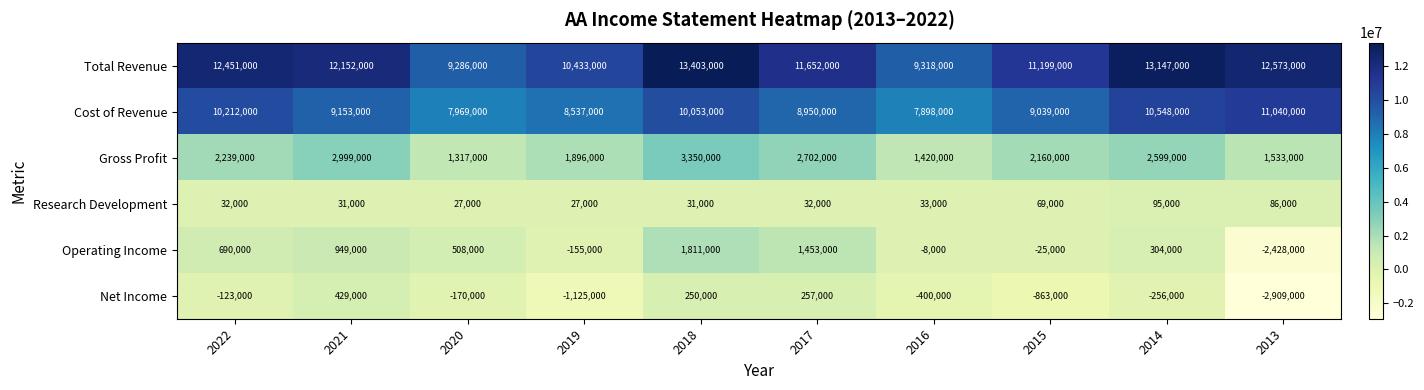

Which series changed the most between 2018 and 2017?

Total Revenue